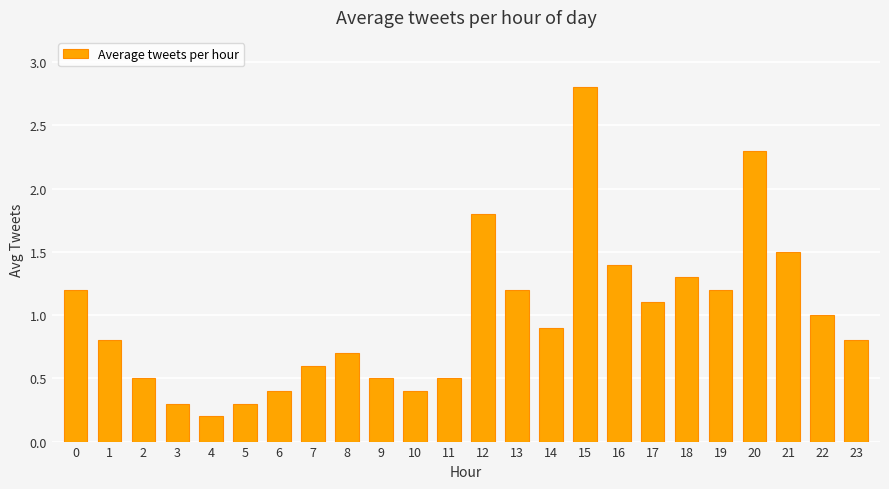

What is the difference between the values at 20 and 6?

1.9